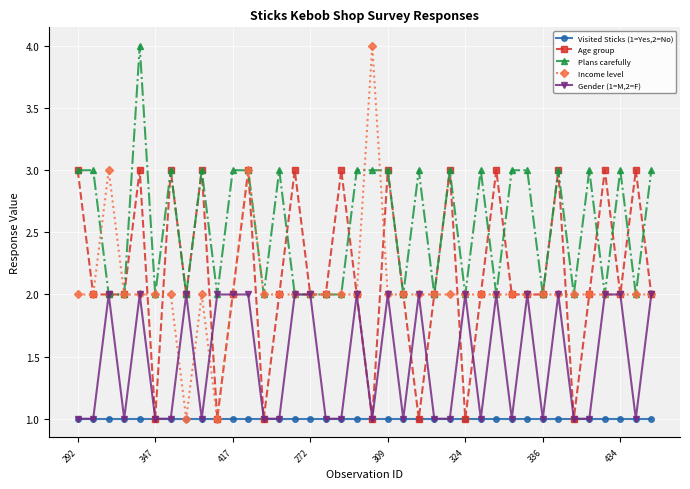

In Age group, how many points are higher than both neighbors (excluding endpoints)?

12